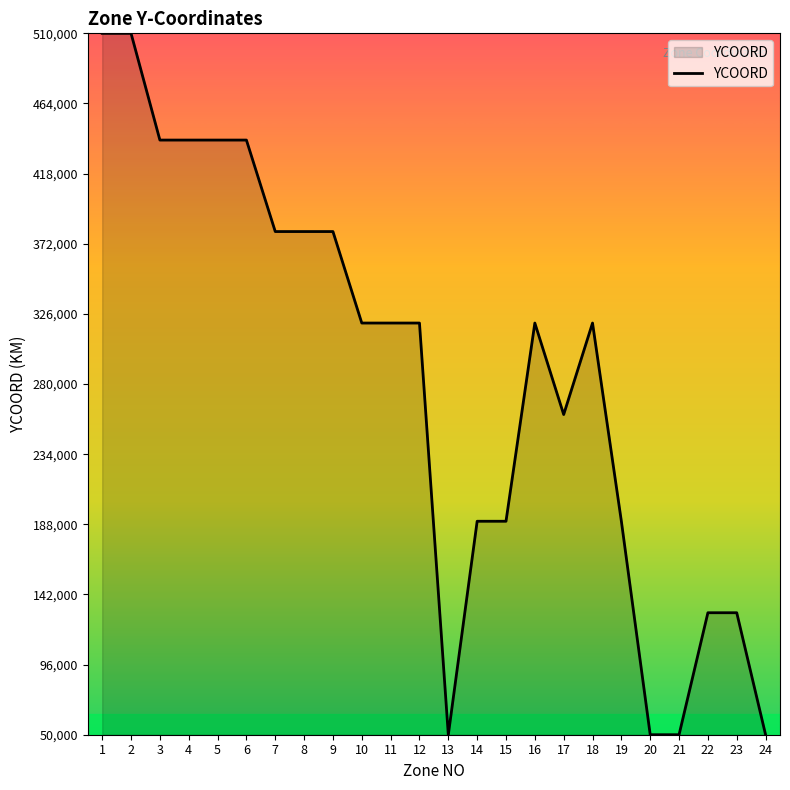

How many series are shown in this chart?

1